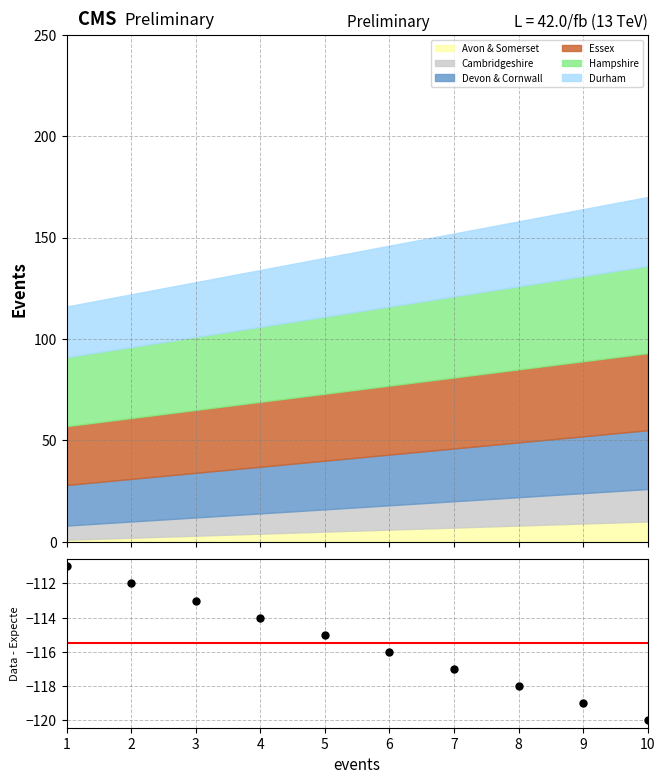

True or false: the data has more than 1 interior local peaks.

False